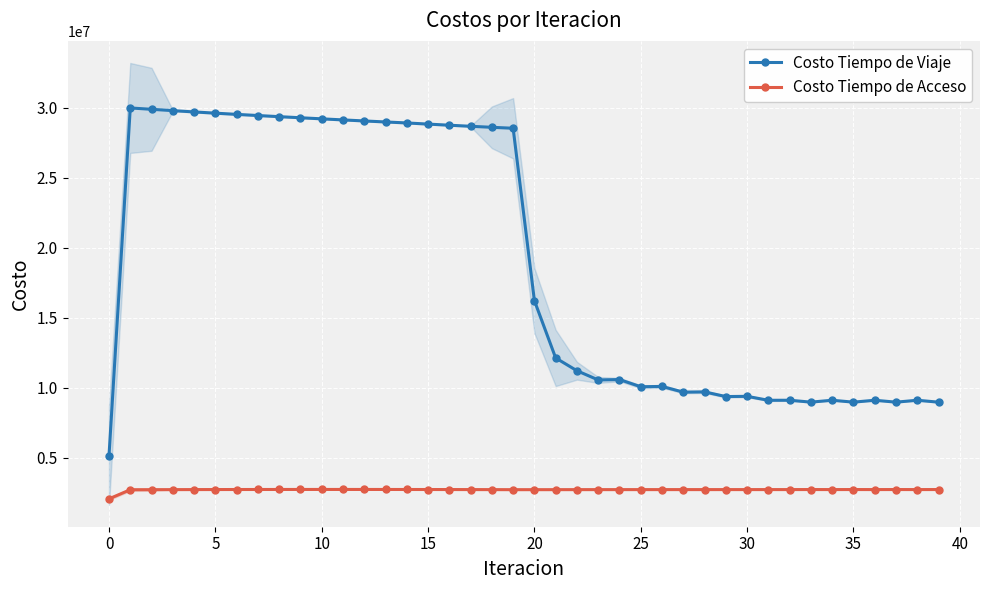

What is the value of the Costo Tiempo de Viaje point at the 24th from the left?

10549971.1